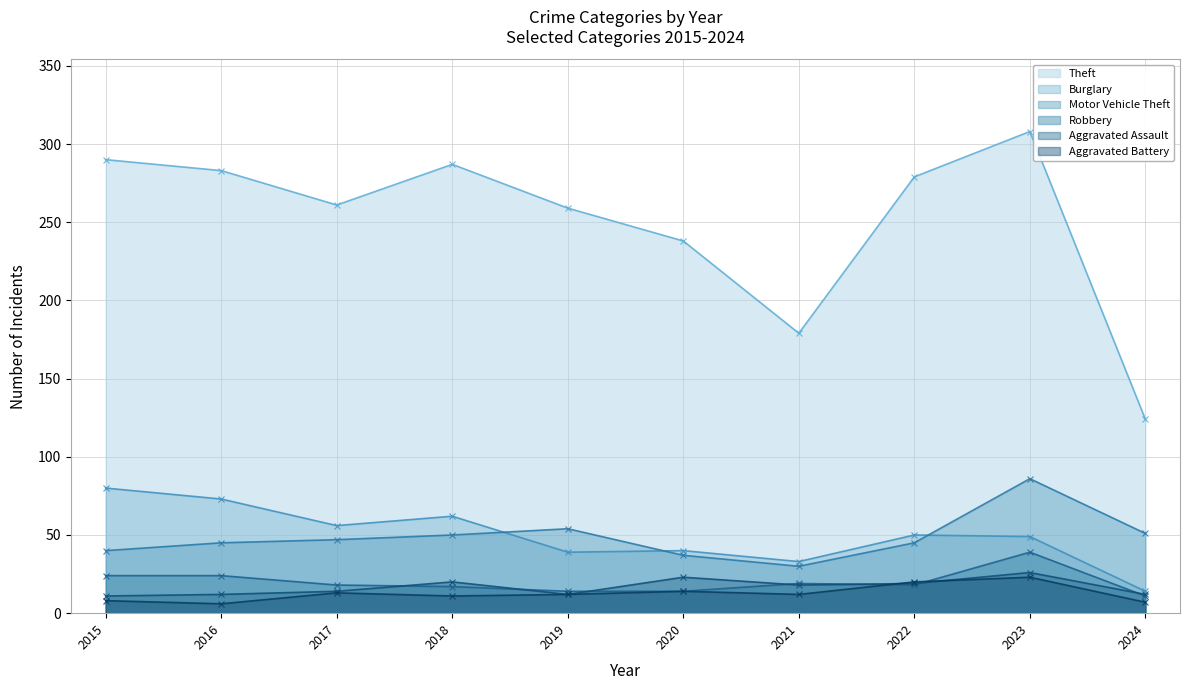

Which series has the widest spread of values?

Theft